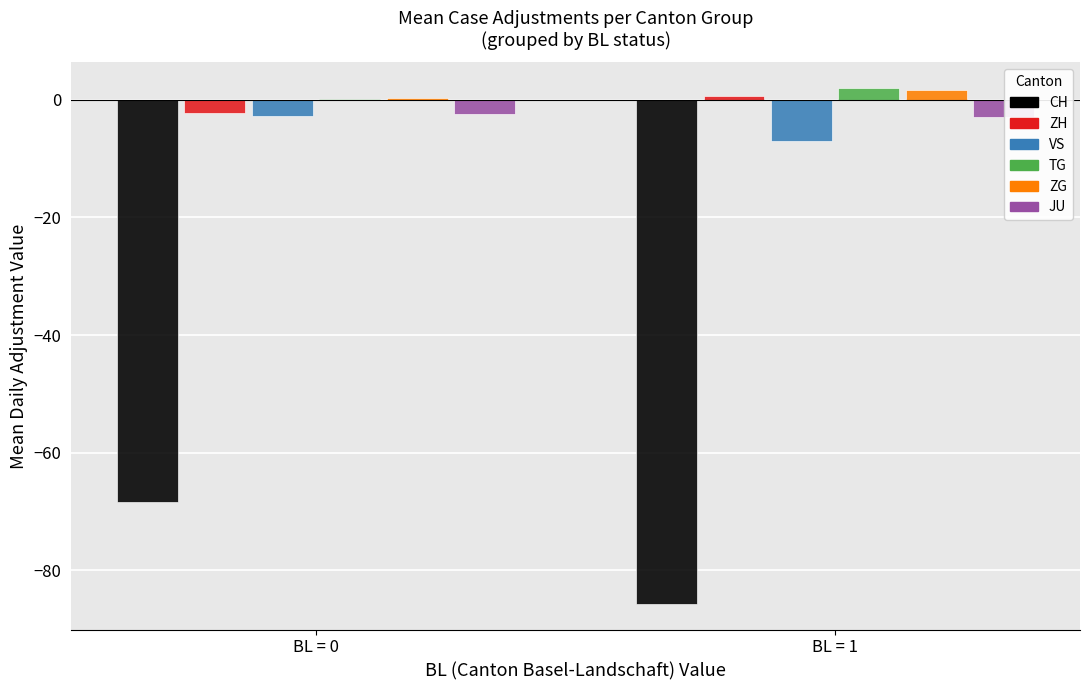

The ZH series shows -2.3 at BL = 0. True or false?

True